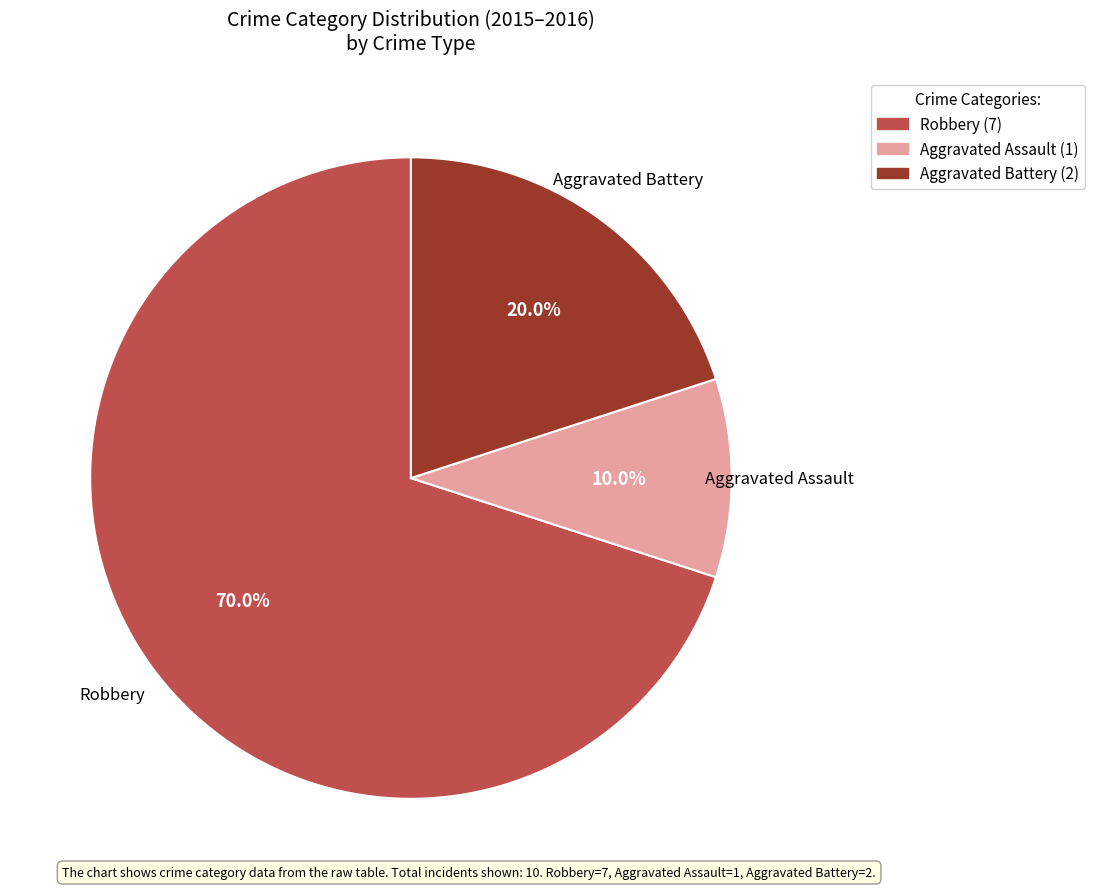

Which slice is the largest?

Robbery